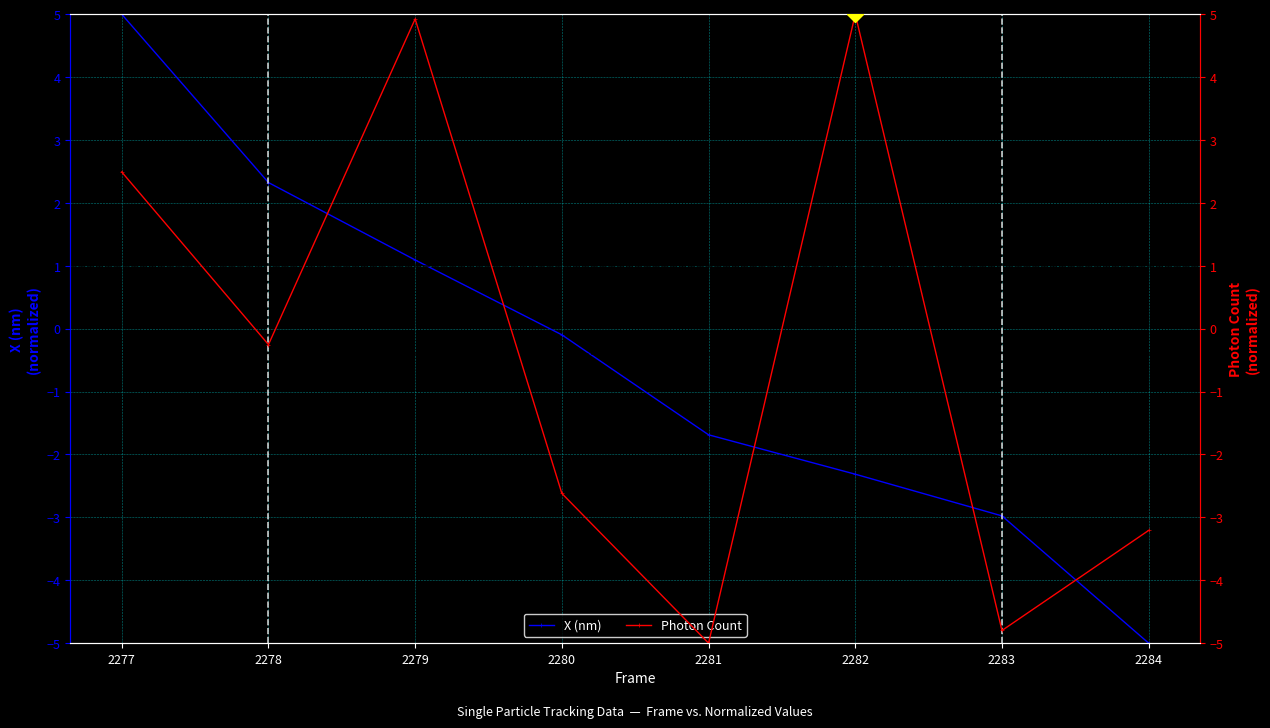

The X (nm) series shows -5.0 at 2284. True or false?

True